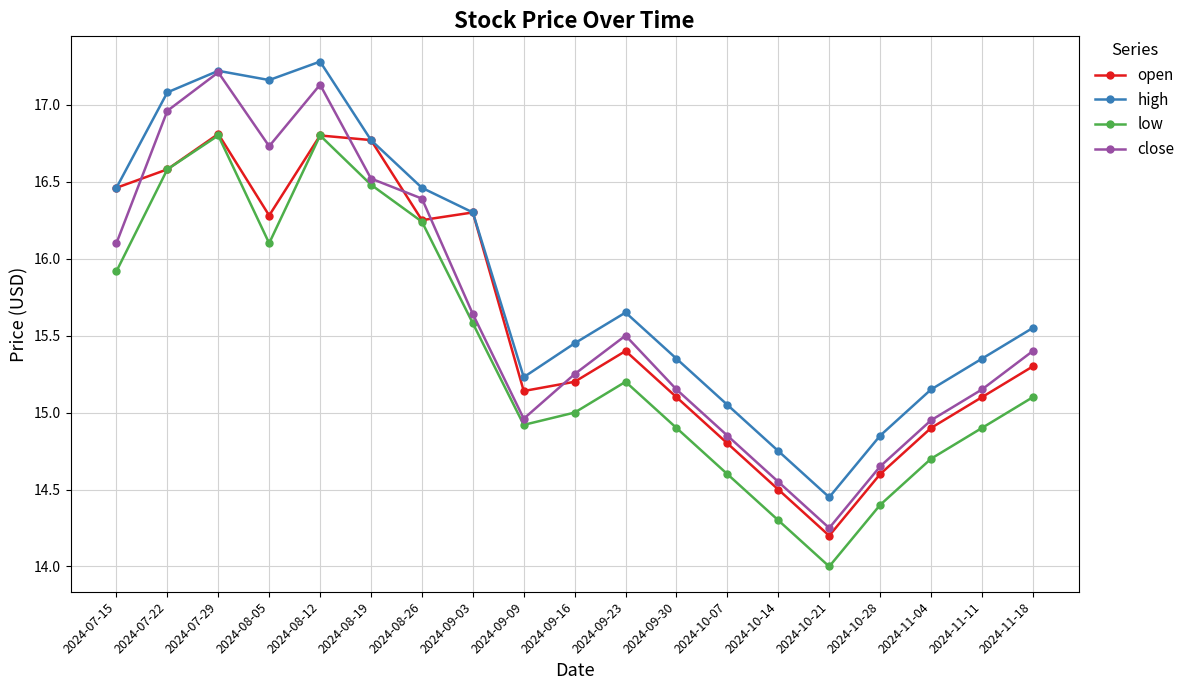

Count the number of categories in the chart.

19